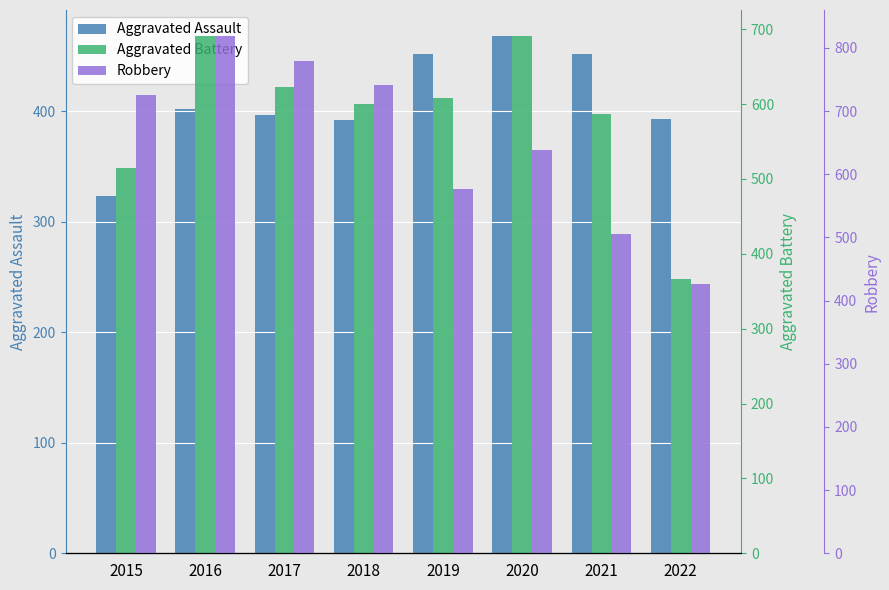

Which label corresponds to the largest value in the chart?

2016